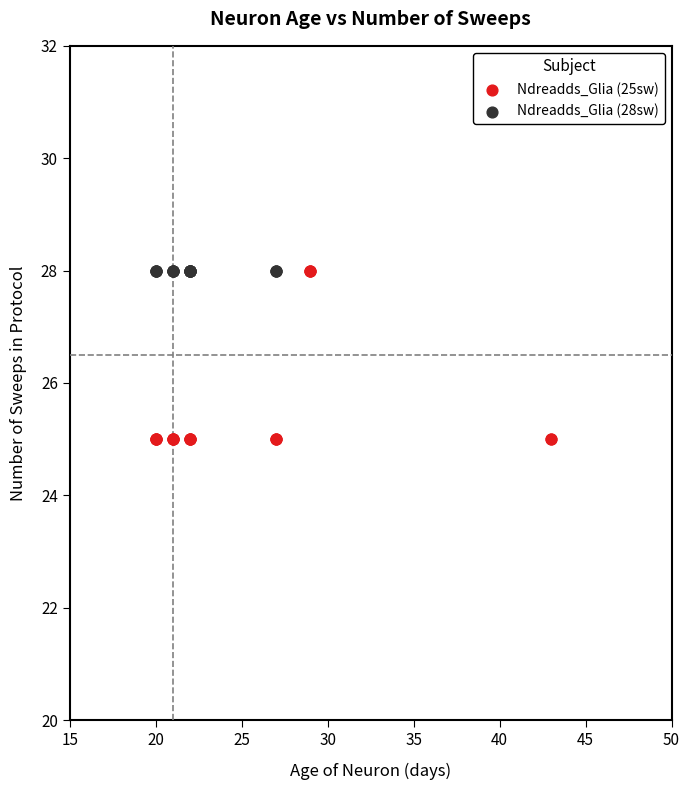

Which series reaches the minimum Y coordinate?

Ndreadds_Glia (25sw)